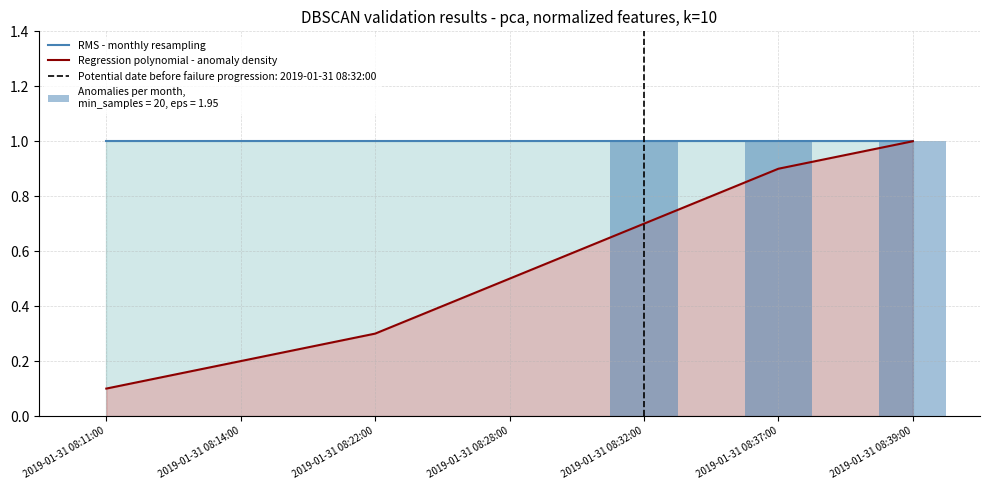

The Regression polynomial - anomaly density series shows 0.9 at 2019-01-31 08:37:00. True or false?

True